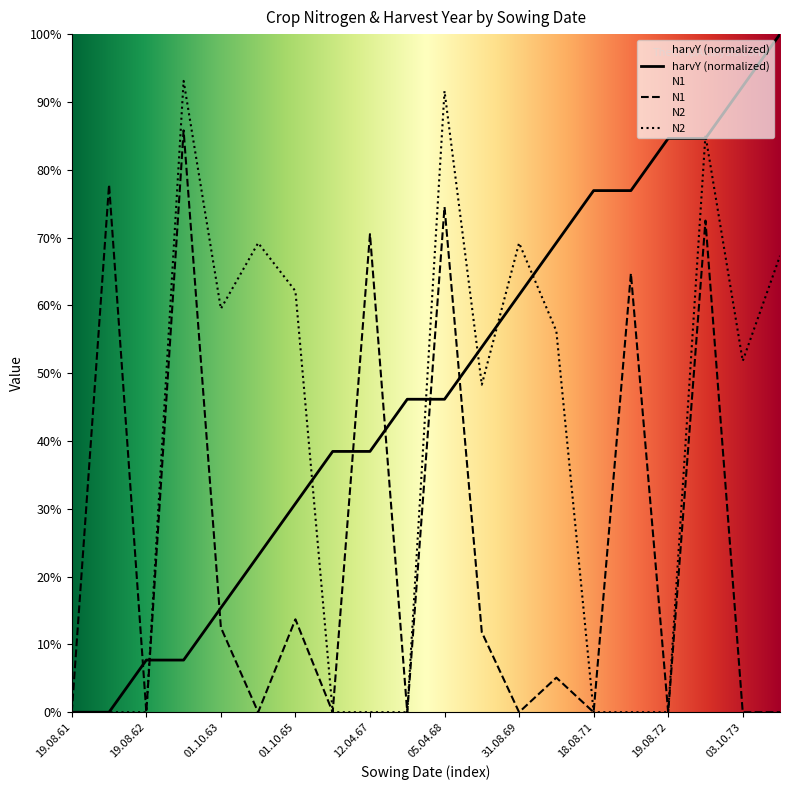

List the series in order of their overall mean, highest first.

harvY (normalized), N2, N1